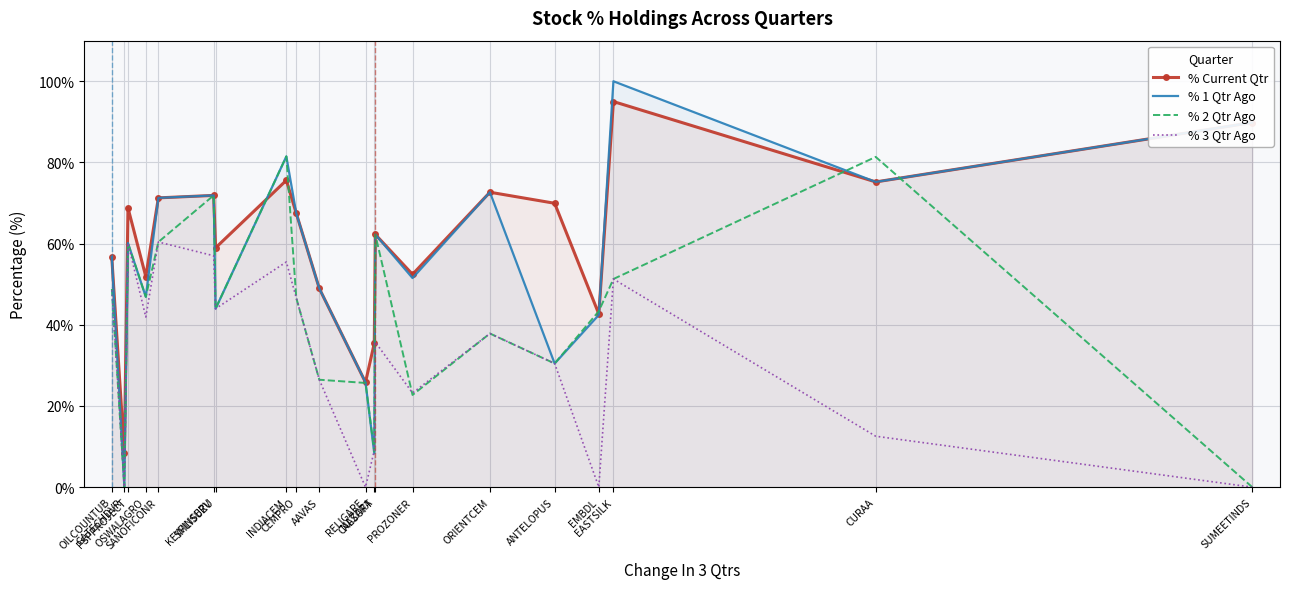

Reading right to left, what are all the values shown in this chart?

% Current Qtr: OILCOUNTUB=56.7	GATECHDVR=8.5	PSPPROJECT=68.8	OSWALAGRO=51.9	SANOFICONR=71.3	KEYFINSERV=71.9	SMLISUZU=59.0	INDIACEM=75.6	CEMPRO=67.5	AAVAS=49.0	RELIGARE=25.8	NAZARA=35.5	CALSOFT=62.3	PROZONER=52.4	ORIENTCEM=72.7	ANTELOPUS=69.9	EMBDL=42.7	EASTSILK=95.0	CURAA=75.2	SUMEETINDS=89.8
% 1 Qtr Ago: OILCOUNTUB=56.7	GATECHDVR=0.1	PSPPROJECT=60.1	OSWALAGRO=46.9	SANOFICONR=71.3	KEYFINSERV=71.9	SMLISUZU=44.0	INDIACEM=81.5	CEMPRO=67.5	AAVAS=49.0	RELIGARE=25.8	NAZARA=8.3	CALSOFT=62.3	PROZONER=51.5	ORIENTCEM=72.7	ANTELOPUS=30.5	EMBDL=42.4	EASTSILK=100.0	CURAA=75.2	SUMEETINDS=89.8
% 2 Qtr Ago: OILCOUNTUB=49.2	GATECHDVR=0.1	PSPPROJECT=60.1	OSWALAGRO=46.9	SANOFICONR=60.4	KEYFINSERV=71.9	SMLISUZU=44.0	INDIACEM=81.5	CEMPRO=46.6	AAVAS=26.5	RELIGARE=25.7	NAZARA=8.8	CALSOFT=62.3	PROZONER=22.7	ORIENTCEM=37.9	ANTELOPUS=30.5	EMBDL=43.4	EASTSILK=51.3	CURAA=81.4	SUMEETINDS=0.0
% 3 Qtr Ago: OILCOUNTUB=49.2	GATECHDVR=0.1	PSPPROJECT=60.1	OSWALAGRO=41.9	SANOFICONR=60.4	KEYFINSERV=57.0	SMLISUZU=44.0	INDIACEM=55.5	CEMPRO=46.6	AAVAS=26.5	RELIGARE=0.0	NAZARA=9.0	CALSOFT=35.7	PROZONER=23.2	ORIENTCEM=37.9	ANTELOPUS=30.5	EMBDL=0.0	EASTSILK=51.3	CURAA=12.5	SUMEETINDS=0.0